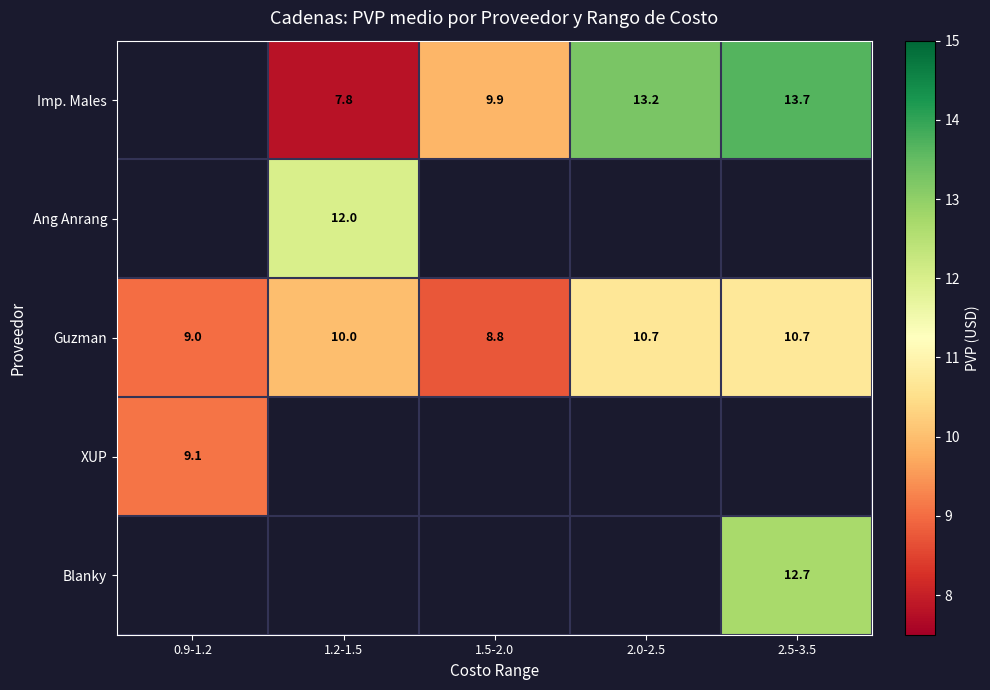

At which label does Guzman reach its minimum?

1.5-2.0